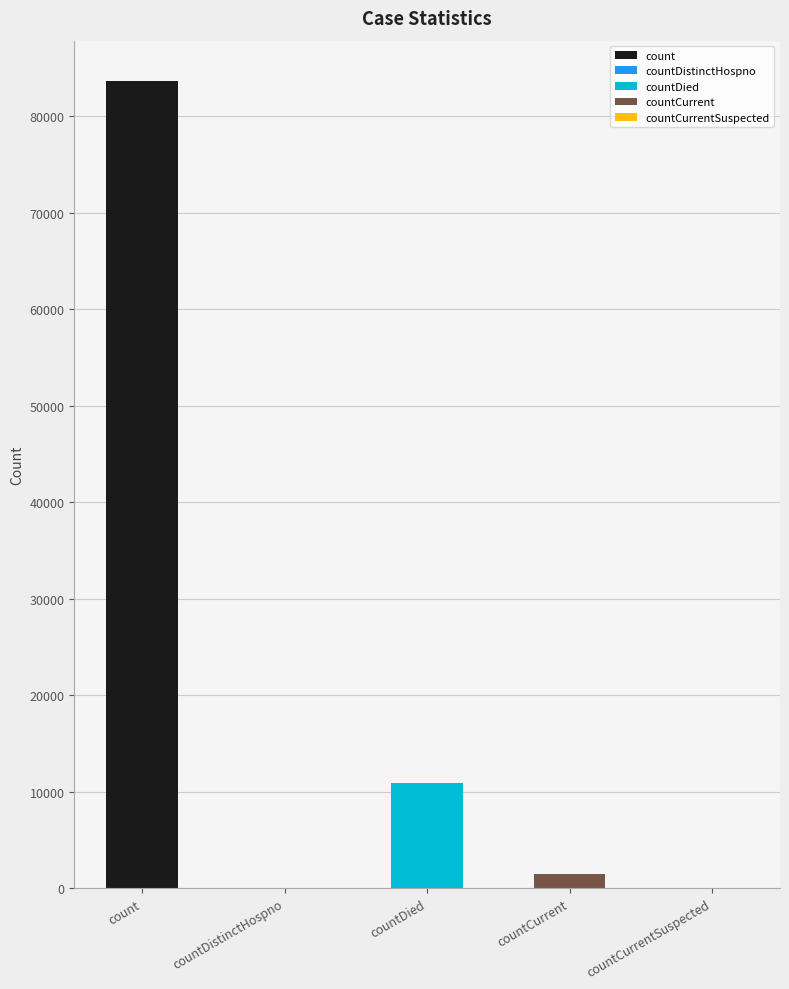

Reading left to right, extract all data points from this chart.

count=83657	countDistinctHospno=0	countDied=10890	countCurrent=1485	countCurrentSuspected=0